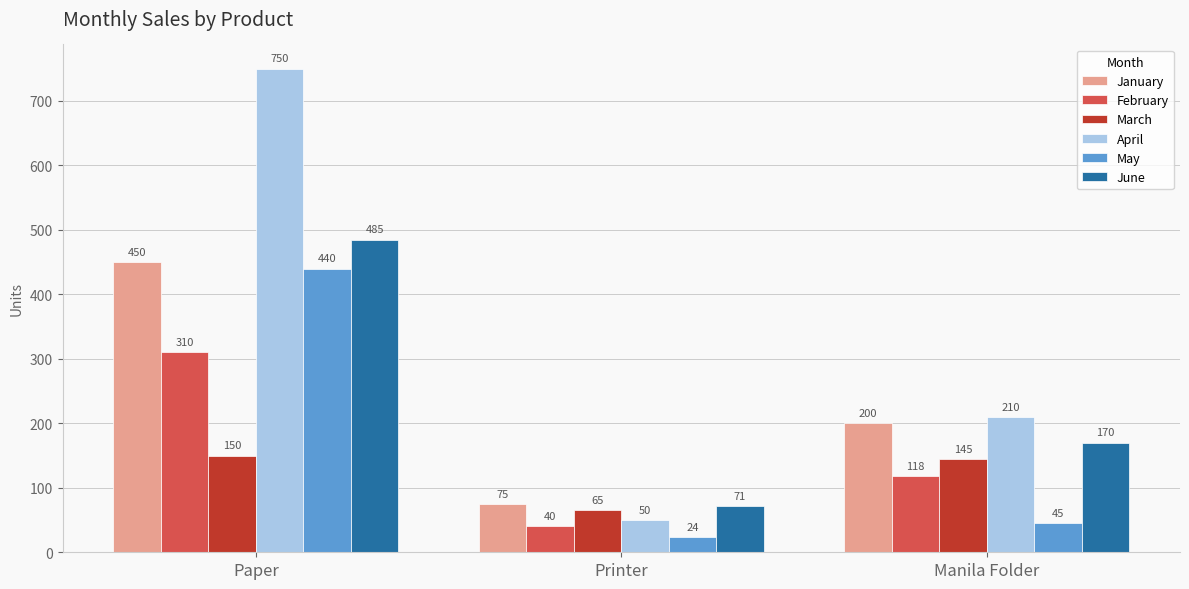

Count the January values in the range 75 to 450.

3